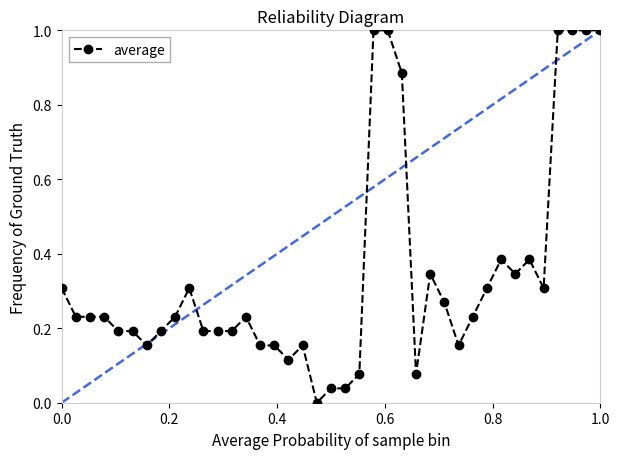

What is the sum of all values?

13.5